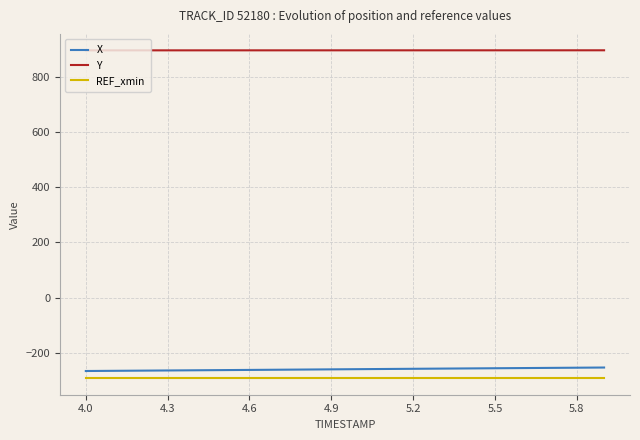

Does the chart display data point markers on the line(s)?

No